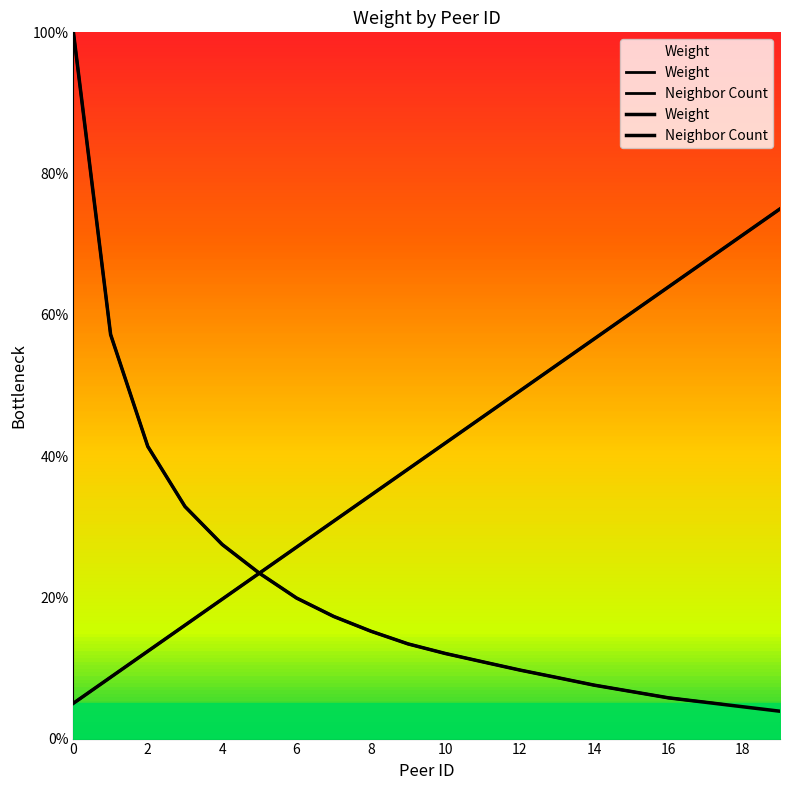

Is it true that the value at 7 is 4.7?

False